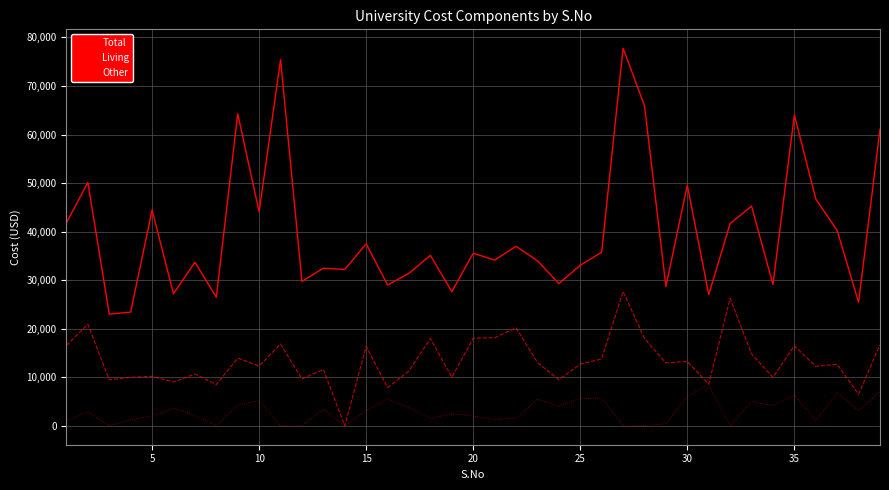

Which series has the largest range (max minus min)?

Total